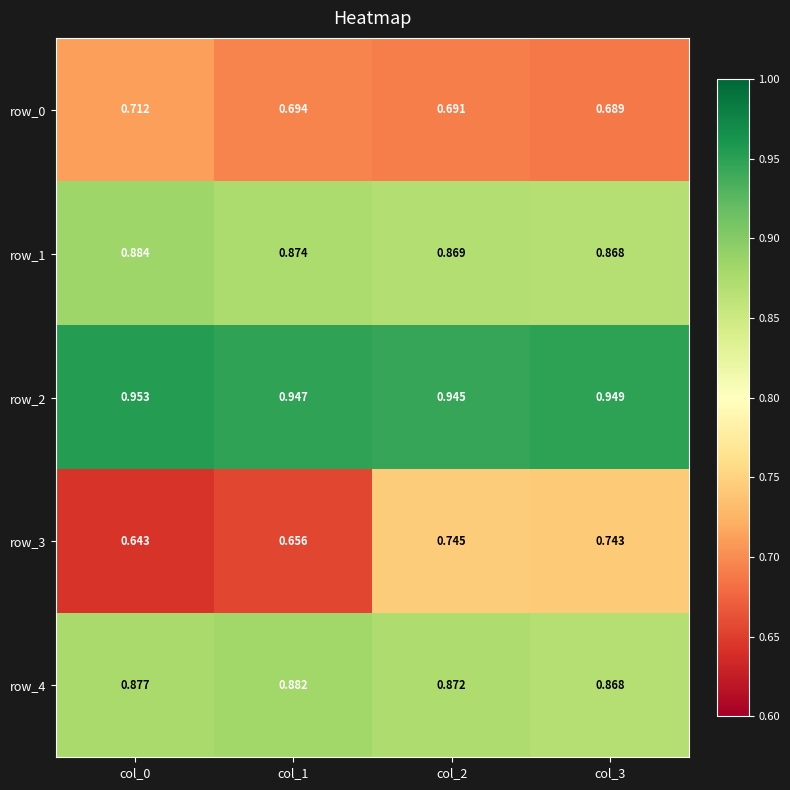

What is the spread (max minus min) of values at col_3?

0.3